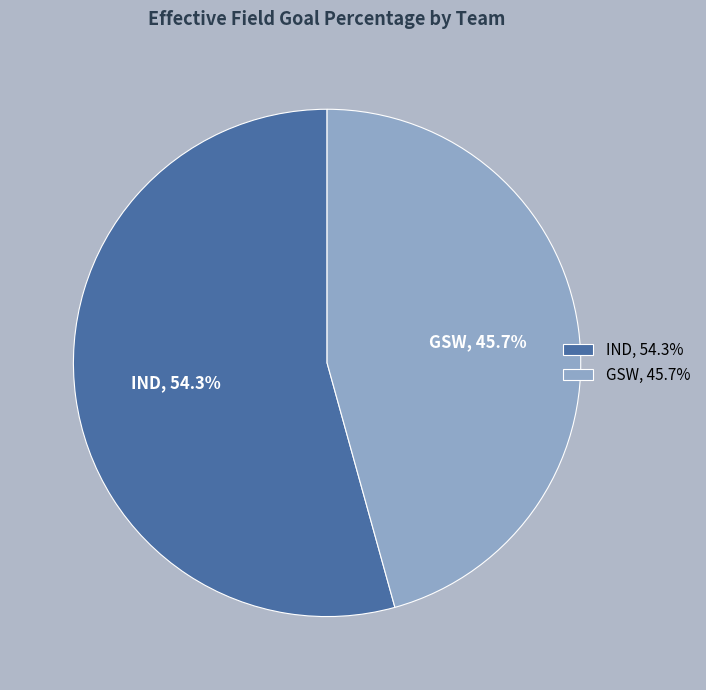

Which slice is the smallest?

GSW